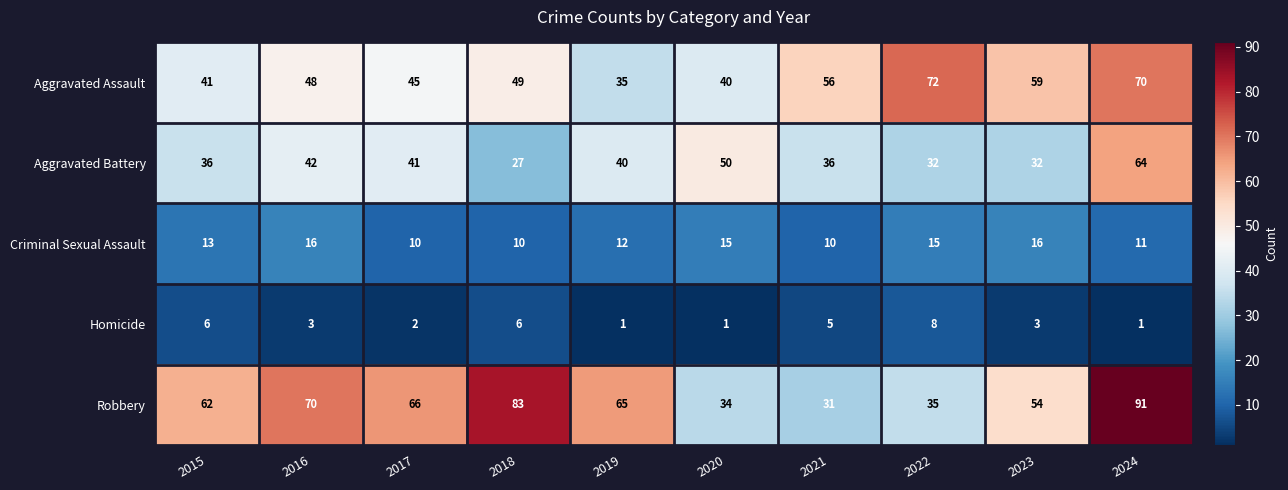

Rank the series by their maximum value, from highest to lowest.

Robbery, Aggravated Assault, Aggravated Battery, Criminal Sexual Assault, Homicide